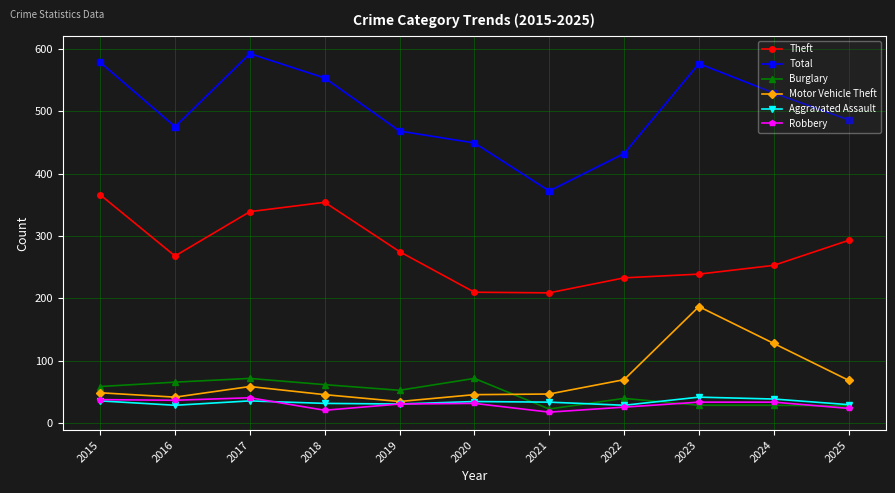

What is the value of the Motor Vehicle Theft point at the 8th from the left?

70